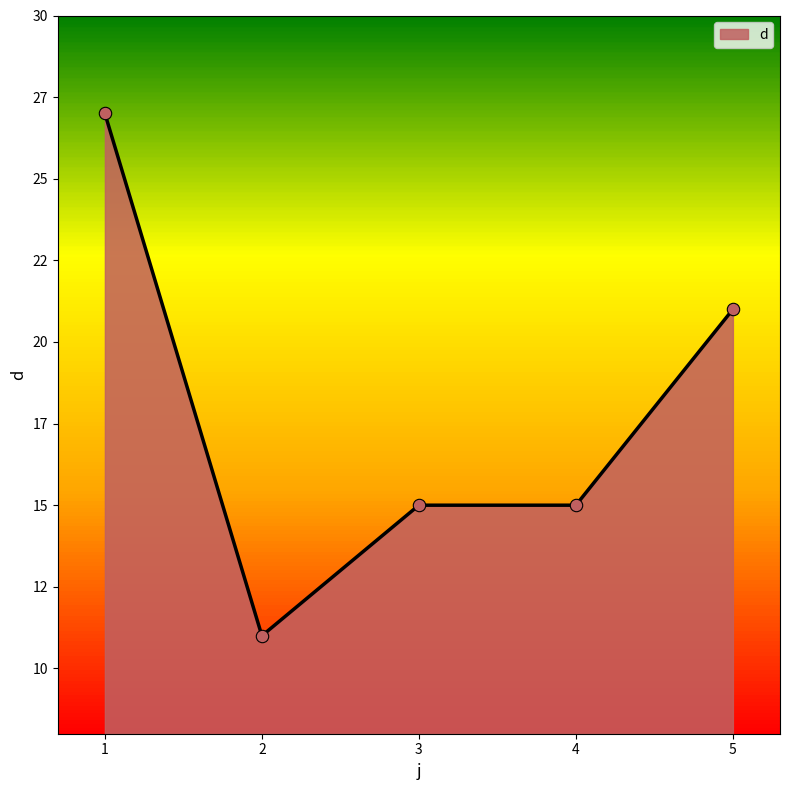

Which has a higher value, 1 or 4?

1